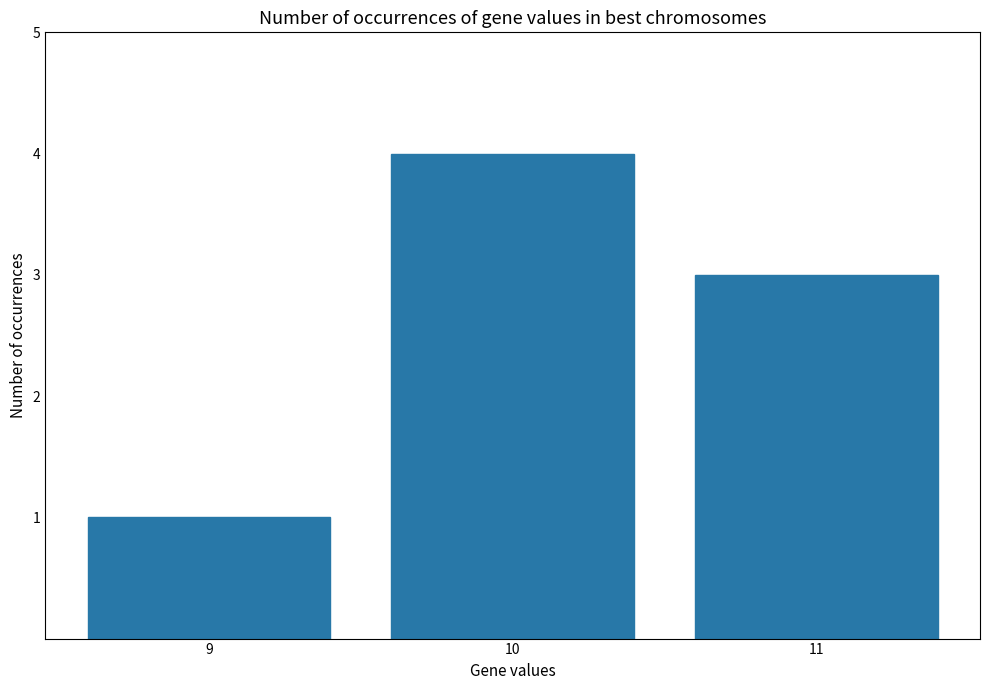

What is the change in value from 9 to 10?

+3